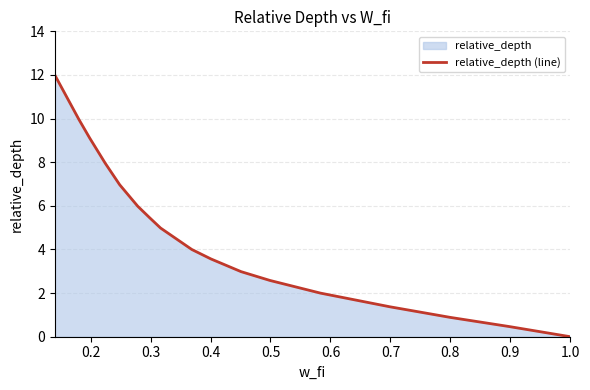

What is the difference between the maximum and minimum values?

12.0